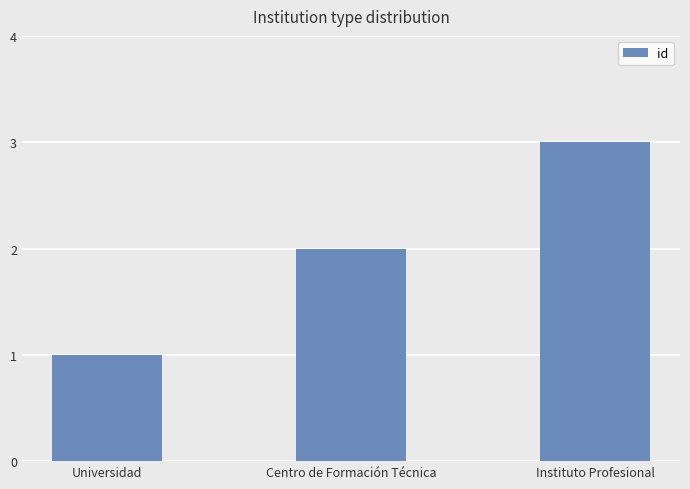

True or false: the data shows 1 at Centro de Formación Técnica.

False